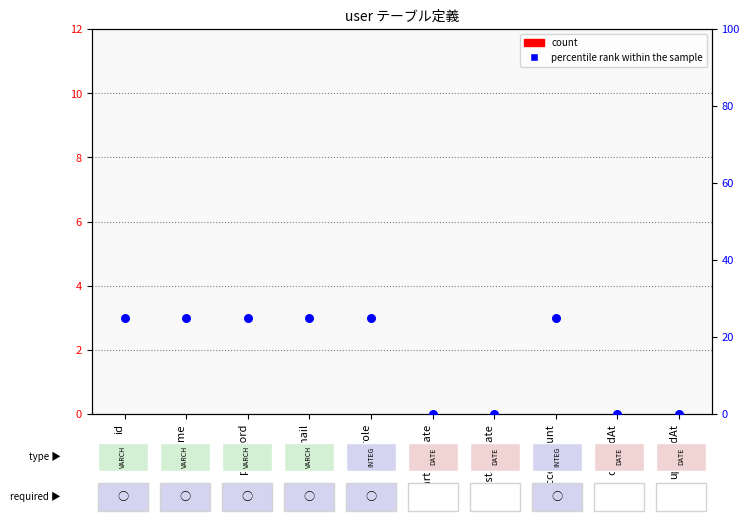

Which series reaches the minimum Y coordinate?

percentile rank within the sample